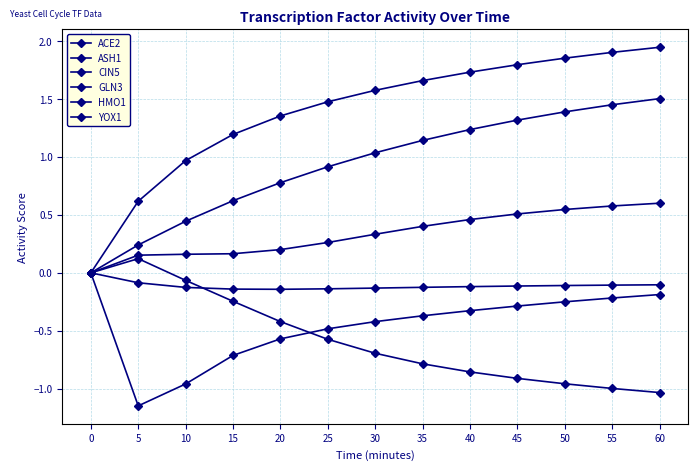

Reading left to right, what are all the values shown in this chart?

ACE2: 0=0.0	5=-0.1	10=-0.1	15=-0.1	20=-0.1	25=-0.1	30=-0.1	35=-0.1	40=-0.1	45=-0.1	50=-0.1	55=-0.1	60=-0.1
ASH1: 0=0.0	5=0.1	10=-0.1	15=-0.2	20=-0.4	25=-0.6	30=-0.7	35=-0.8	40=-0.9	45=-0.9	50=-1.0	55=-1.0	60=-1.0
CIN5: 0=0.0	5=0.6	10=1.0	15=1.2	20=1.4	25=1.5	30=1.6	35=1.7	40=1.7	45=1.8	50=1.9	55=1.9	60=1.9
GLN3: 0=0.0	5=0.2	10=0.2	15=0.2	20=0.2	25=0.3	30=0.3	35=0.4	40=0.5	45=0.5	50=0.5	55=0.6	60=0.6
HMO1: 0=0.0	5=0.2	10=0.4	15=0.6	20=0.8	25=0.9	30=1.0	35=1.1	40=1.2	45=1.3	50=1.4	55=1.4	60=1.5
YOX1: 0=0.0	5=-1.1	10=-1.0	15=-0.7	20=-0.6	25=-0.5	30=-0.4	35=-0.4	40=-0.3	45=-0.3	50=-0.2	55=-0.2	60=-0.2